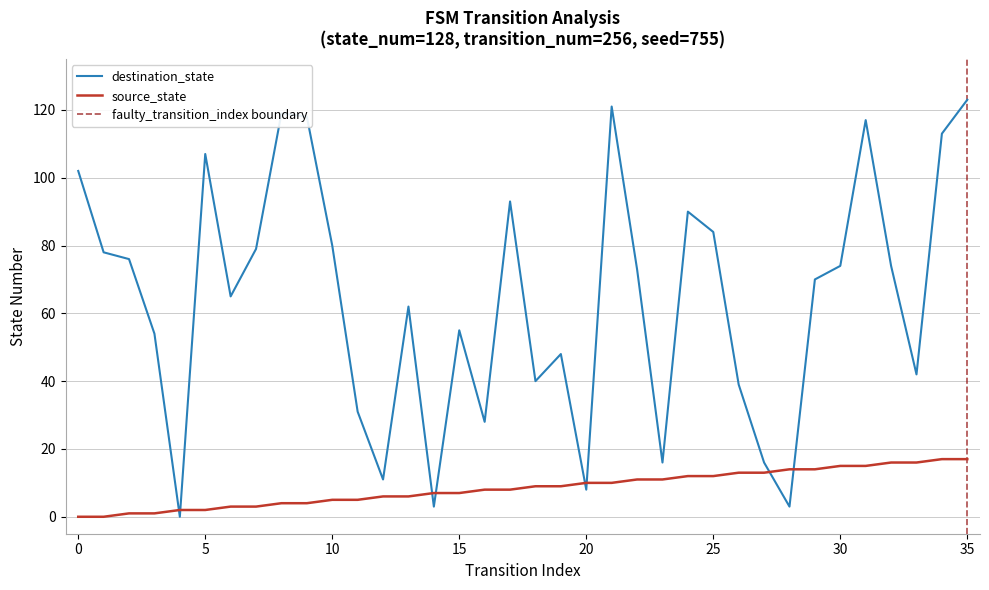

Reading left to right, list all the values displayed in this chart.

source_state: 0	0	1	1	2	2	3	3	4	4	5	5	6	6	7	7	8	8	9	9	10	10	11	11	12	12	13	13	14	14	15	15	16	16	17	17
destination_state: 102	78	76	54	0	107	65	79	119	118	80	31	11	62	3	55	28	93	40	48	8	121	73	16	90	84	39	16	3	70	74	117	74	42	113	123